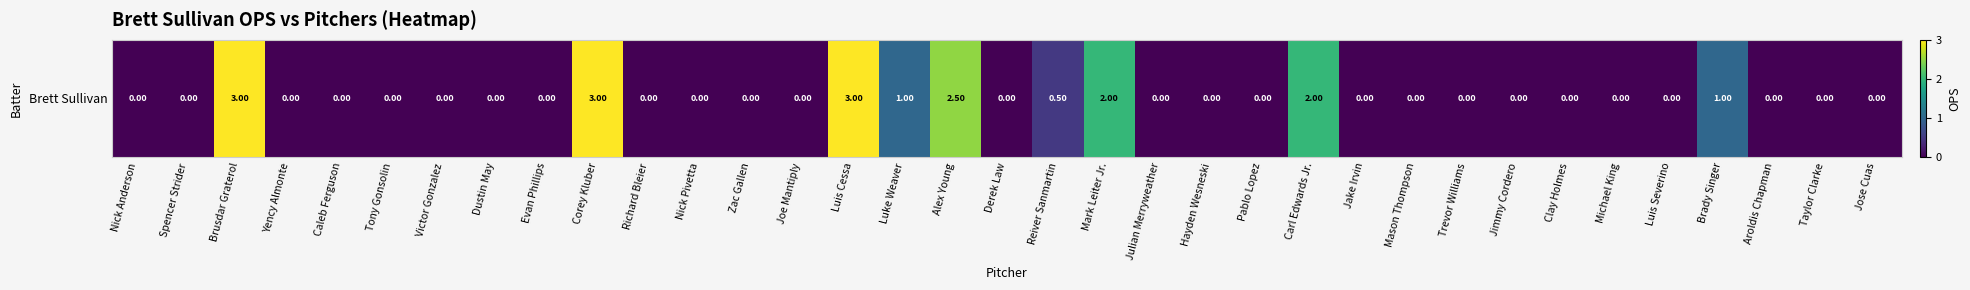

Reading left to right, transcribe all the data shown in this chart.

Nick Anderson=0.0	Spencer Strider=0.0	Brusdar Graterol=3.0	Yency Almonte=0.0	Caleb Ferguson=0.0	Tony Gonsolin=0.0	Victor Gonzalez=0.0	Dustin May=0.0	Evan Phillips=0.0	Corey Kluber=3.0	Richard Bleier=0.0	Nick Pivetta=0.0	Zac Gallen=0.0	Joe Mantiply=0.0	Luis Cessa=3.0	Luke Weaver=1.0	Alex Young=2.5	Derek Law=0.0	Reiver Sanmartin=0.5	Mark Leiter Jr.=2.0	Julian Merryweather=0.0	Hayden Wesneski=0.0	Pablo Lopez=0.0	Carl Edwards Jr.=2.0	Jake Irvin=0.0	Mason Thompson=0.0	Trevor Williams=0.0	Jimmy Cordero=0.0	Clay Holmes=0.0	Michael King=0.0	Luis Severino=0.0	Brady Singer=1.0	Aroldis Chapman=0.0	Taylor Clarke=0.0	Jose Cuas=0.0